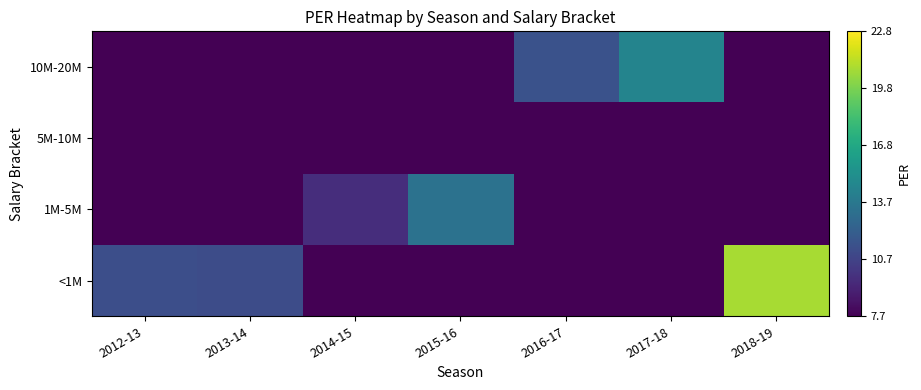

Which has a higher value, 2017-18 or 2018-19?

2018-19